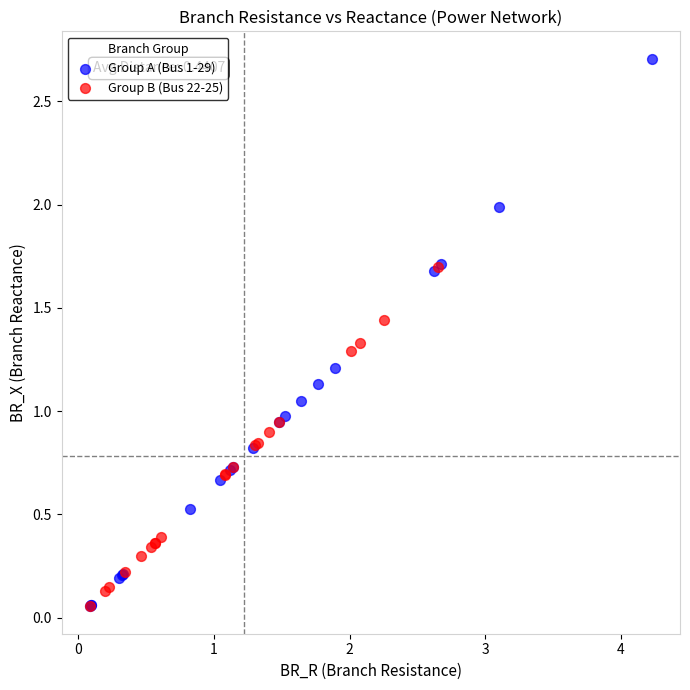

Which series reaches the maximum Y coordinate?

Group A (Bus 1-29)